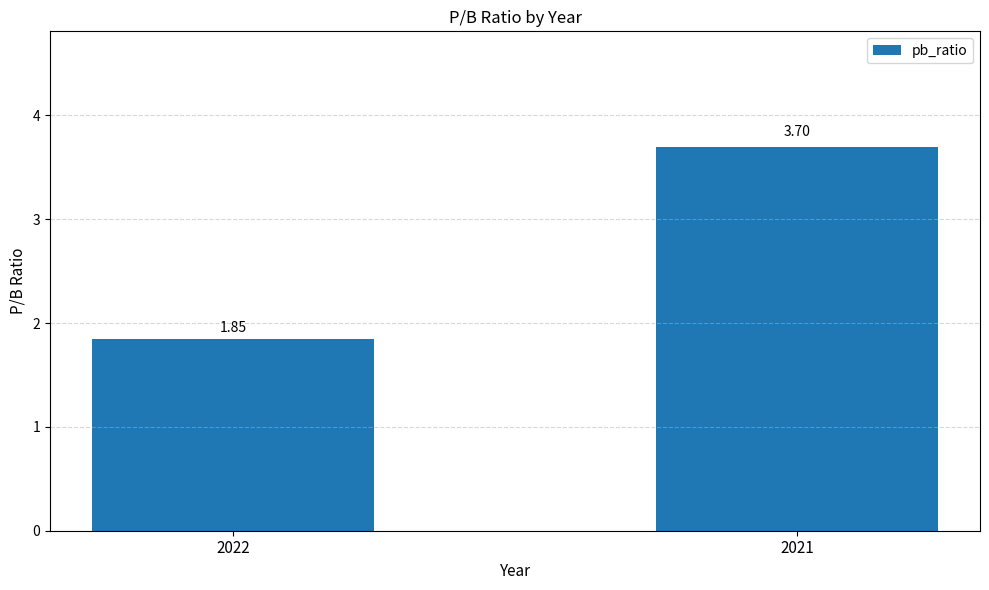

Approximately how many times larger is the value at 2021 compared to 2022?

2.0